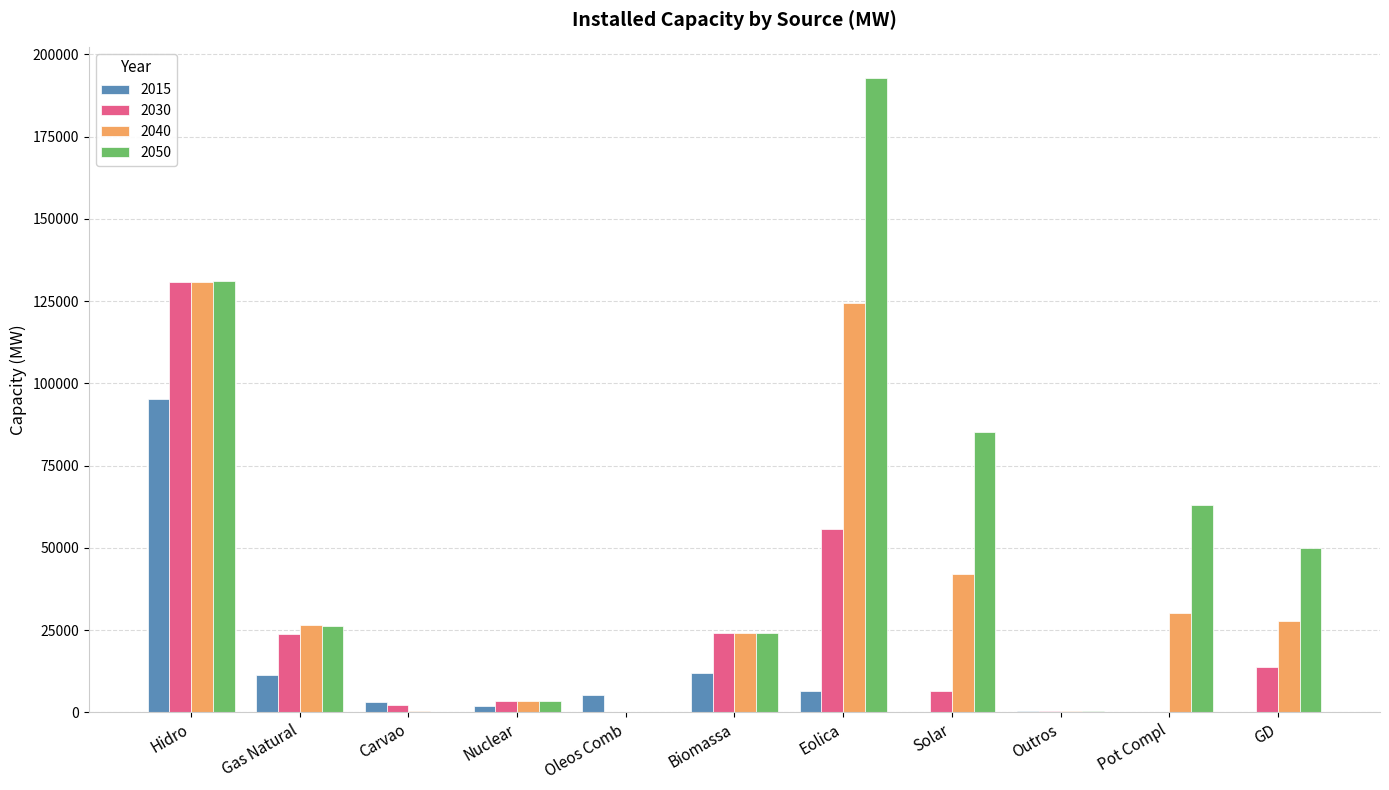

What value does the 2015 series have at Outros, to the nearest 50?

500